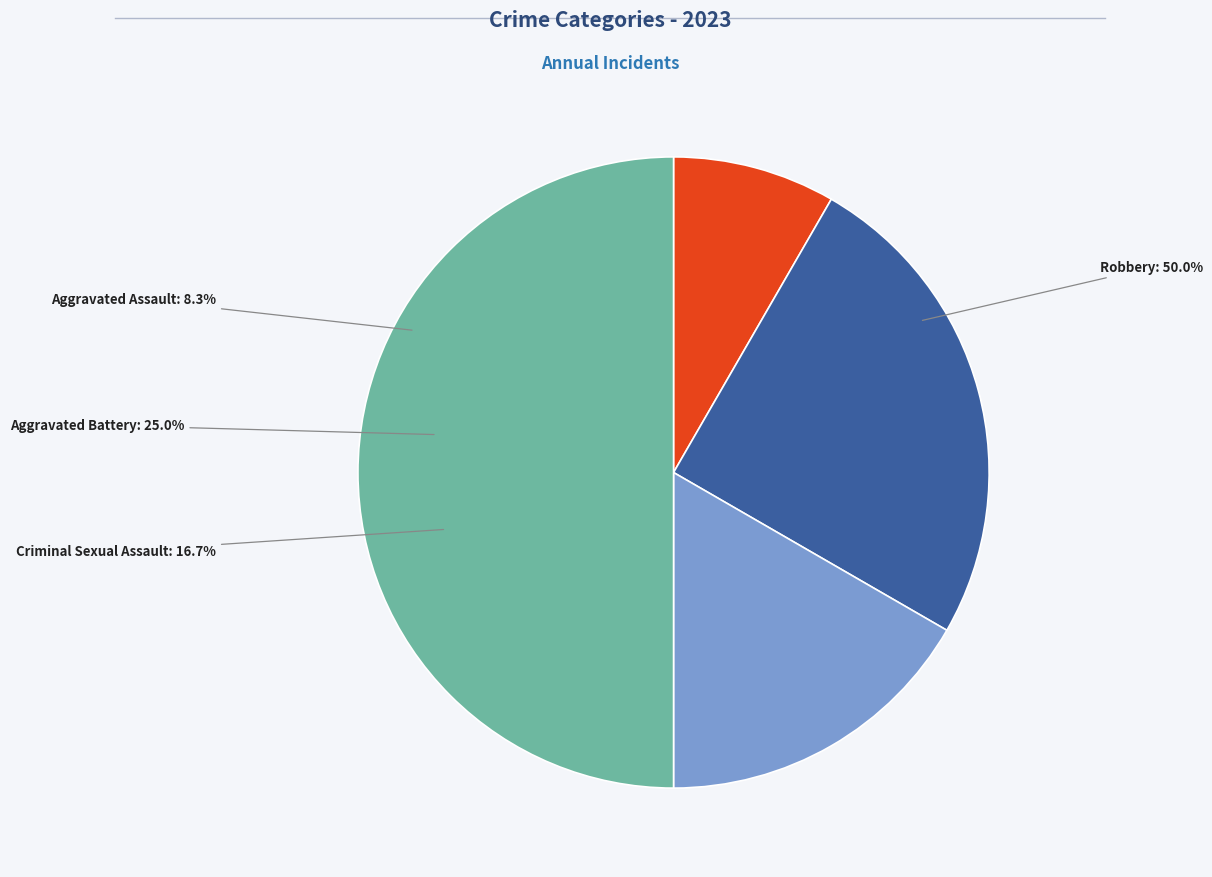

To the nearest percent, what is the combined percentage of Aggravated Assault and Aggravated Battery?

33%